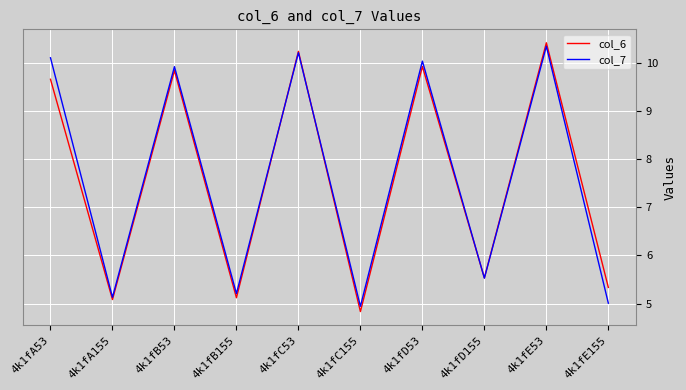

The col_7 series shows 3.0 at 4k1fE53. True or false?

False